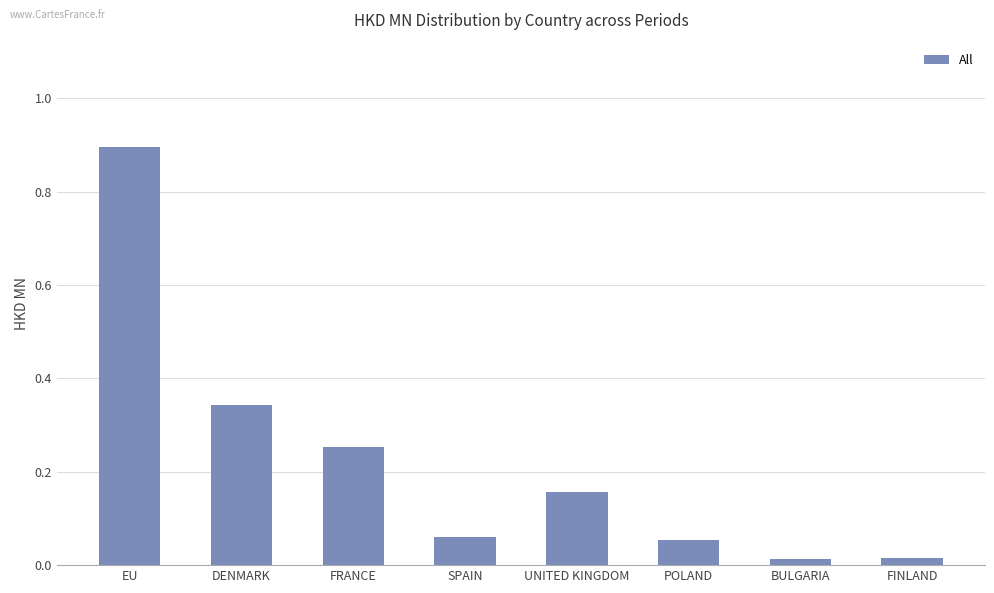

What is the sum of the values at EU and POLAND?

0.9